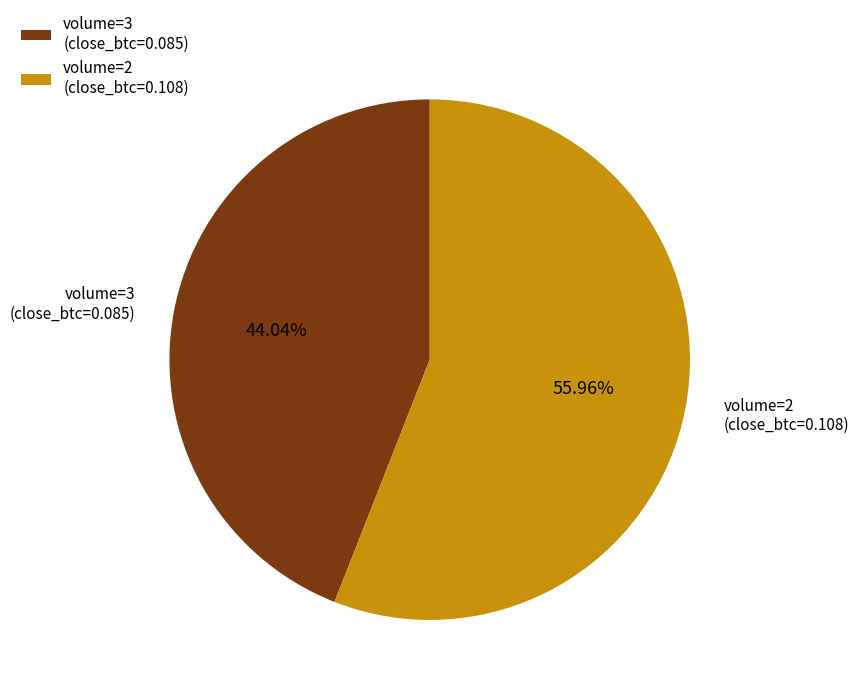

Which slice is the largest?

volume=2 (close_btc=0.108)